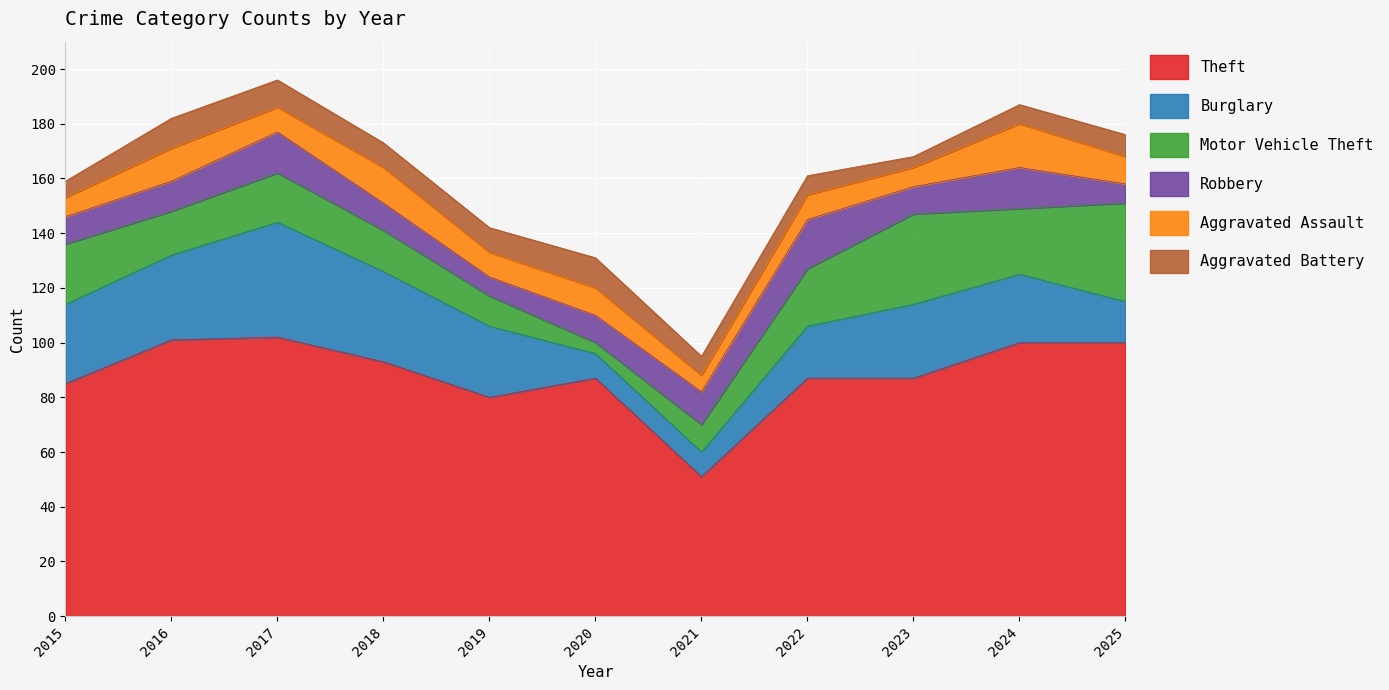

Is it true that Burglary equals 31 at 2016?

True